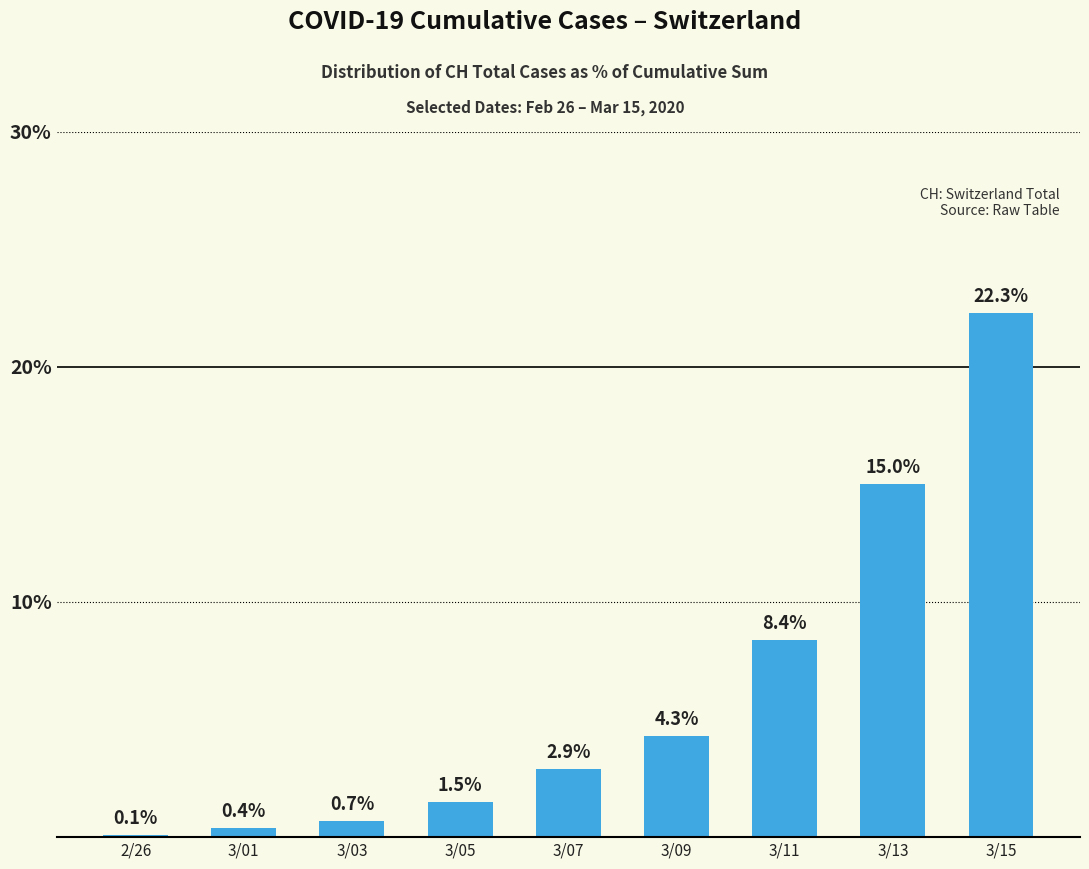

What is the change in value from 3/03 to 3/11?

+7.7